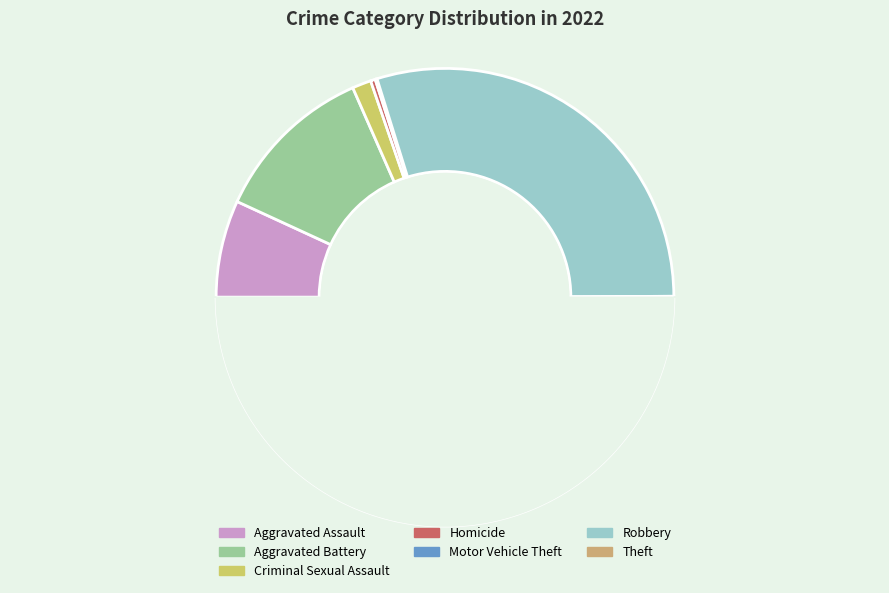

How many slices are in this pie chart?

7